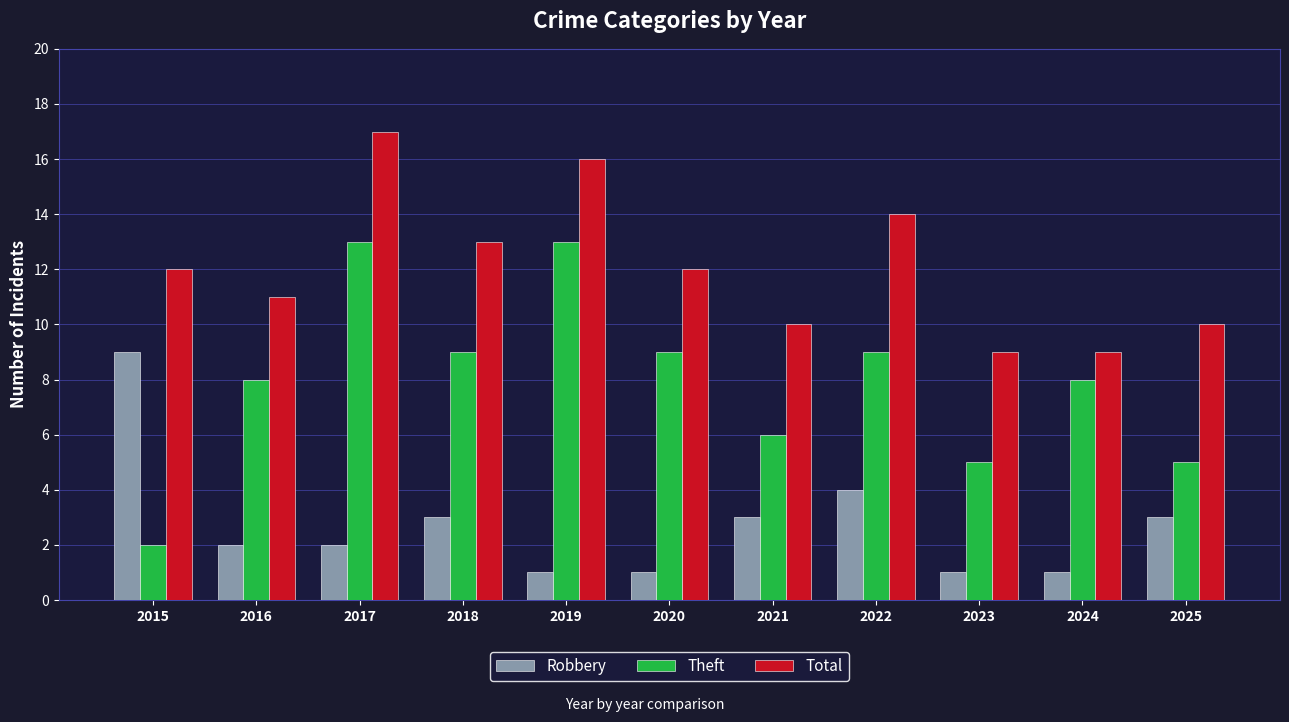

How many data points in Total are less than 12?

5